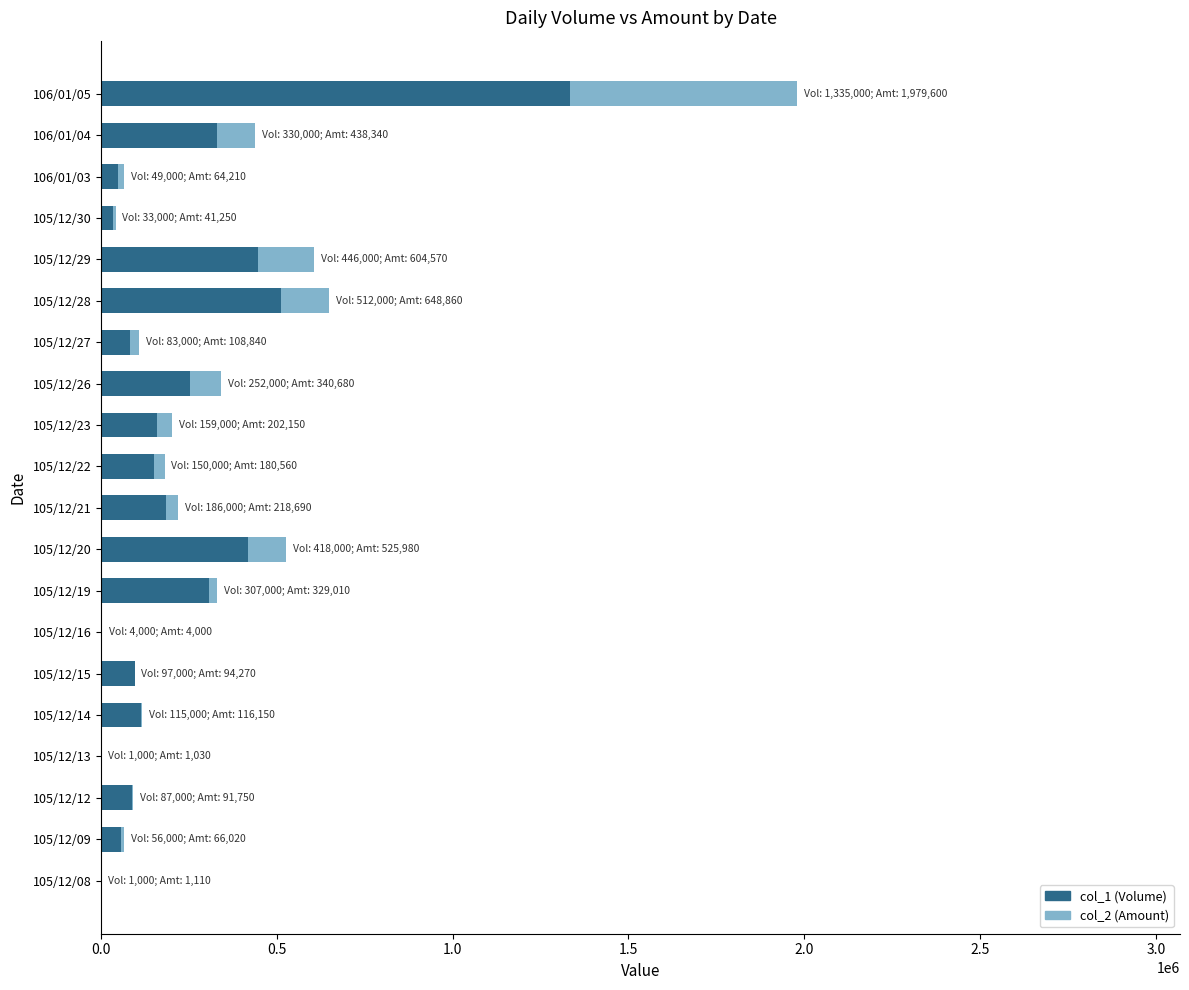

What is the average value of the col_2 (Amount) series?

302854